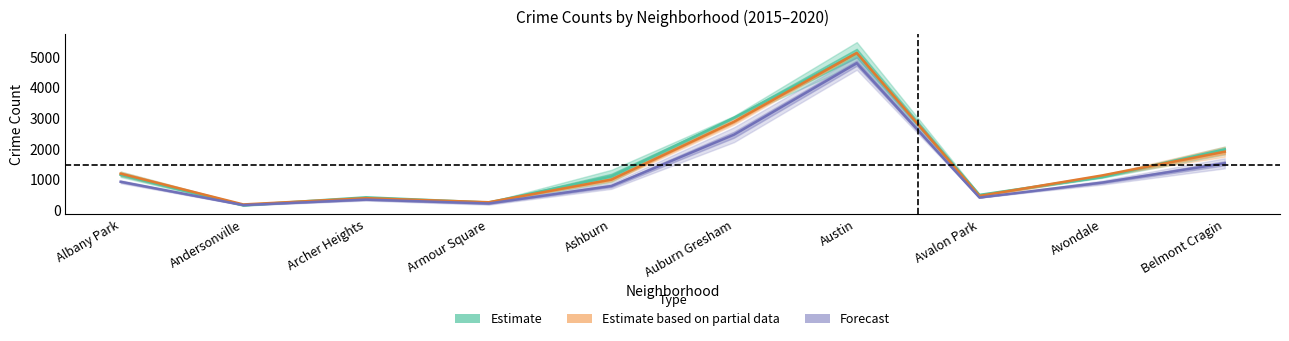

Which label corresponds to the largest value in the chart?

Austin